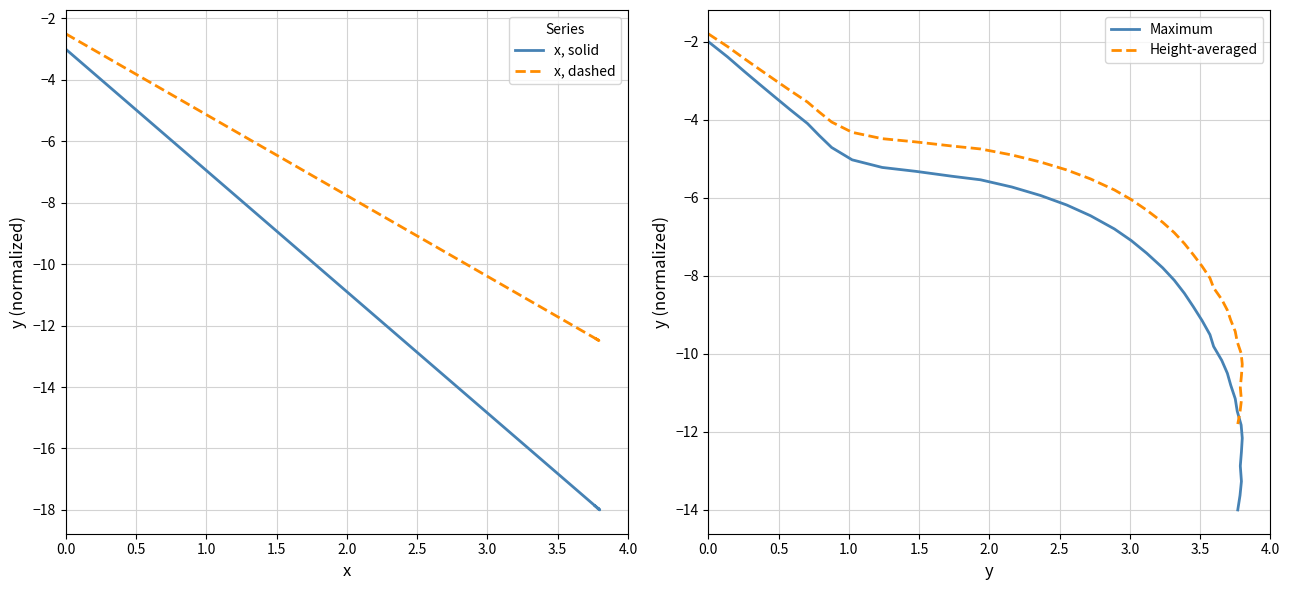

At how many categories does at least one series exceed -2?

1